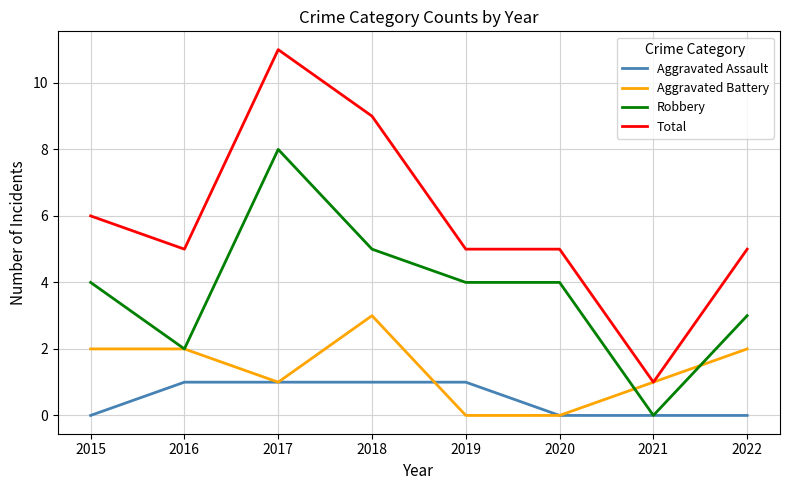

Reading left to right, extract all data points from this chart.

Aggravated Assault: 0	1	1	1	1	0	0	0
Aggravated Battery: 2	2	1	3	0	0	1	2
Robbery: 4	2	8	5	4	4	0	3
Total: 6	5	11	9	5	5	1	5